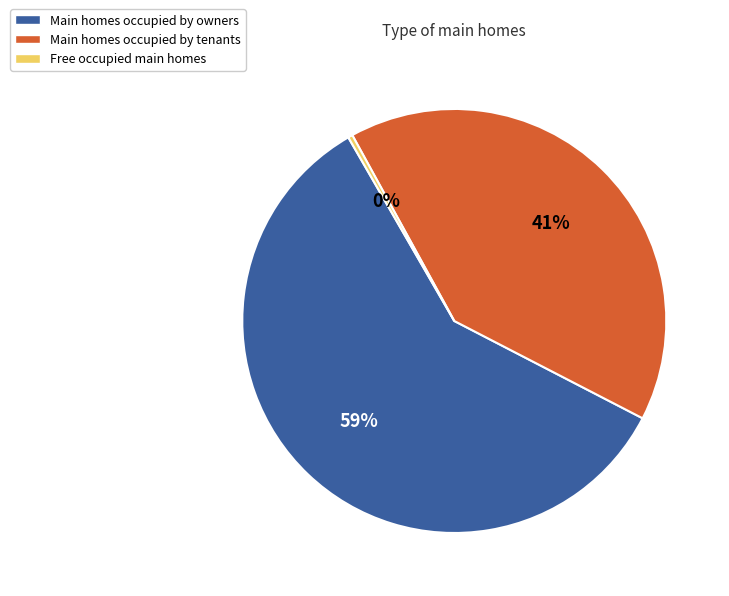

Rank the categories by value from lowest to highest.

Free occupied main homes, Main homes occupied by tenants, Main homes occupied by owners